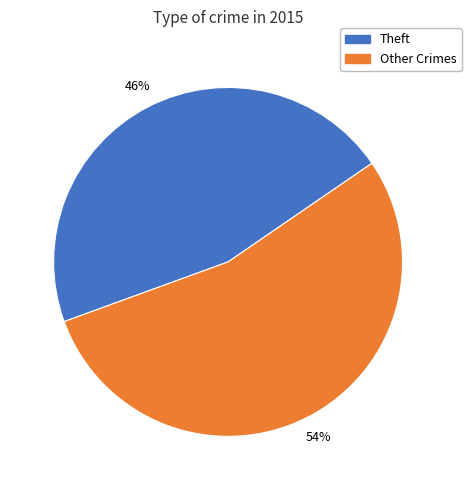

Is there a majority slice in this chart?

Yes